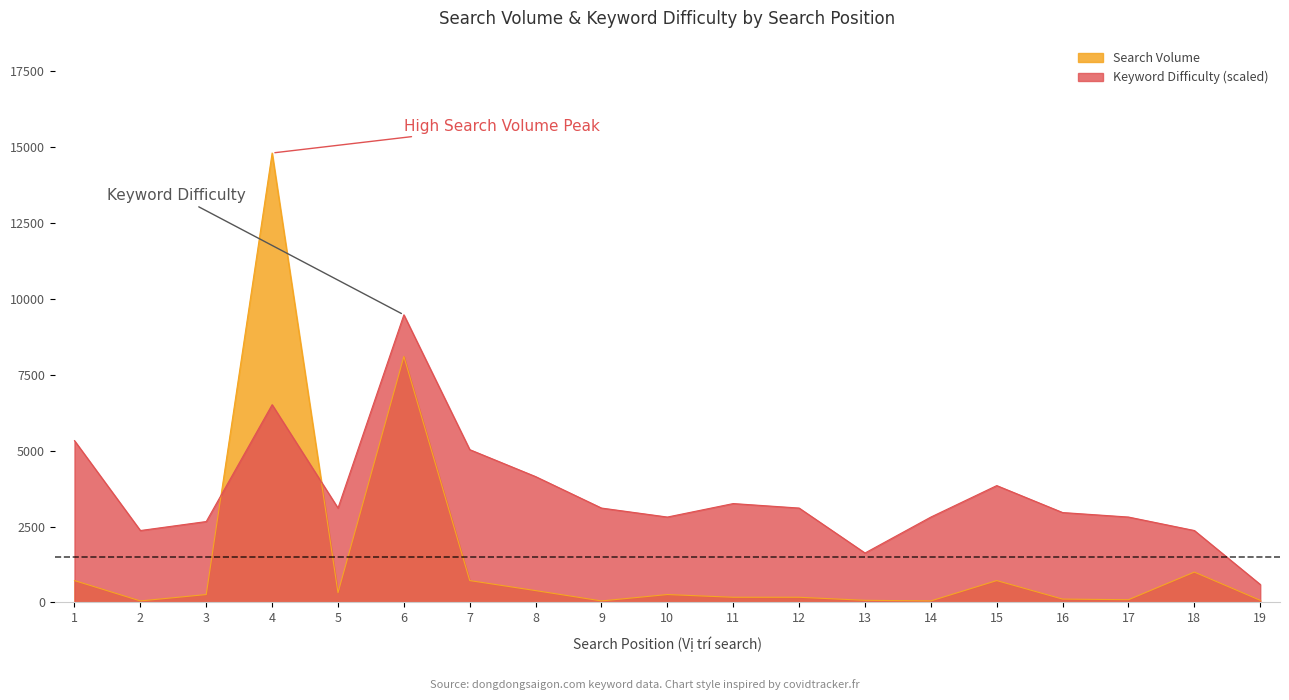

How many interior local valleys does the Search Volume series have?

5